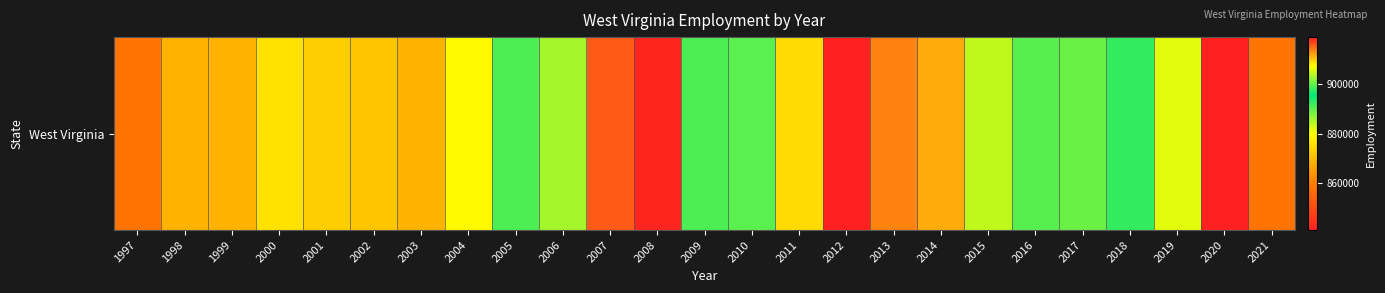

How many data points are less than 890217?

12